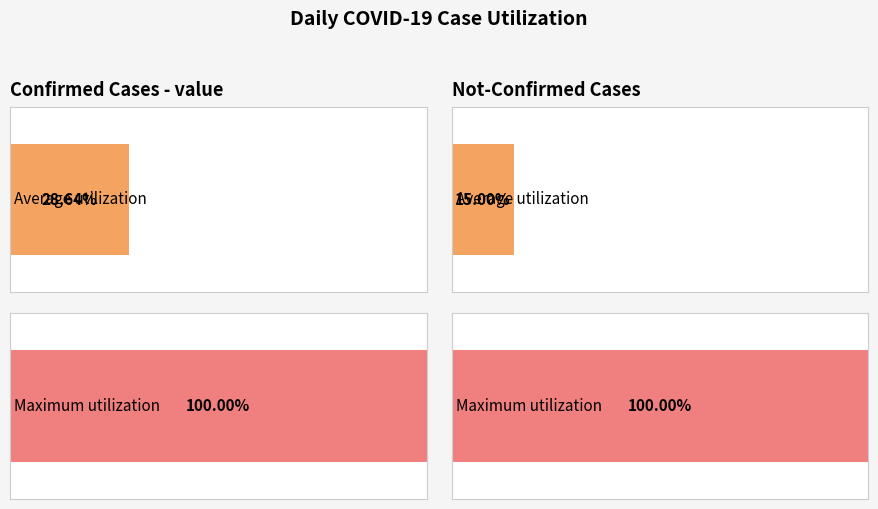

Is it true that value equals 12 at 2020-03-10?

False